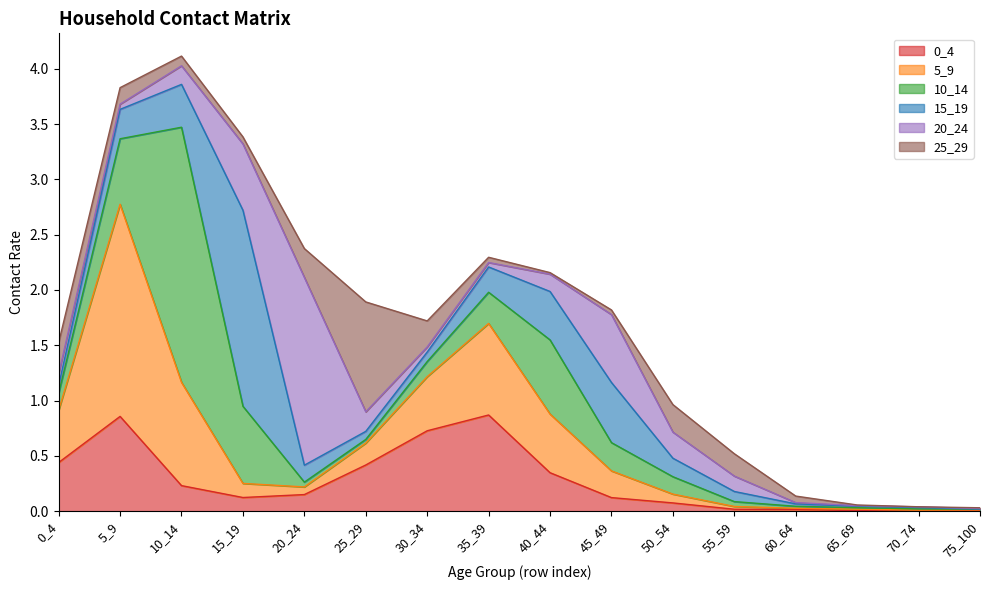

Rank the series by their maximum value, from lowest to highest.

0_4, 25_29, 20_24, 15_19, 5_9, 10_14